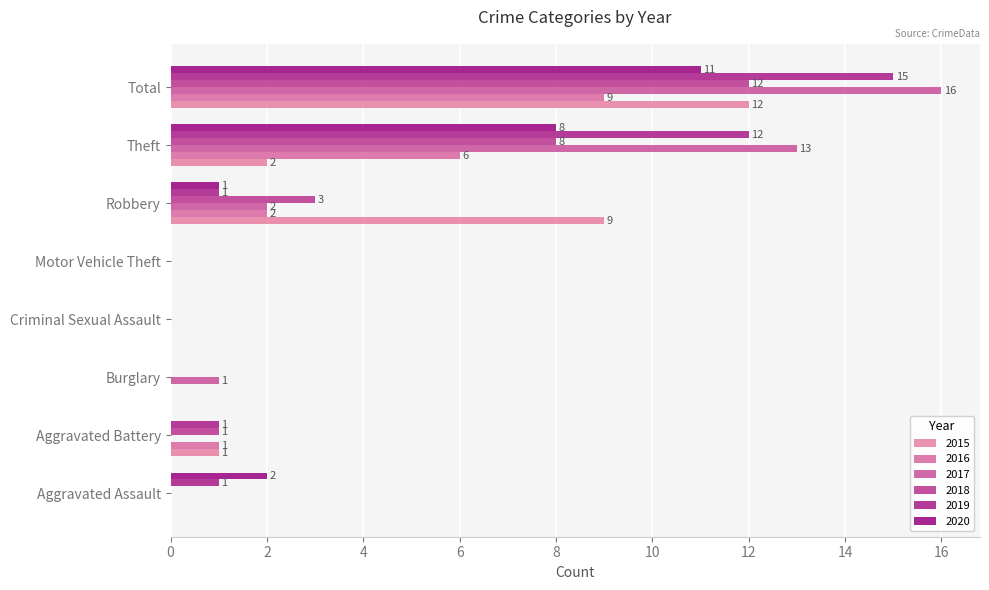

At which label is 2015 closest to 6?

Robbery